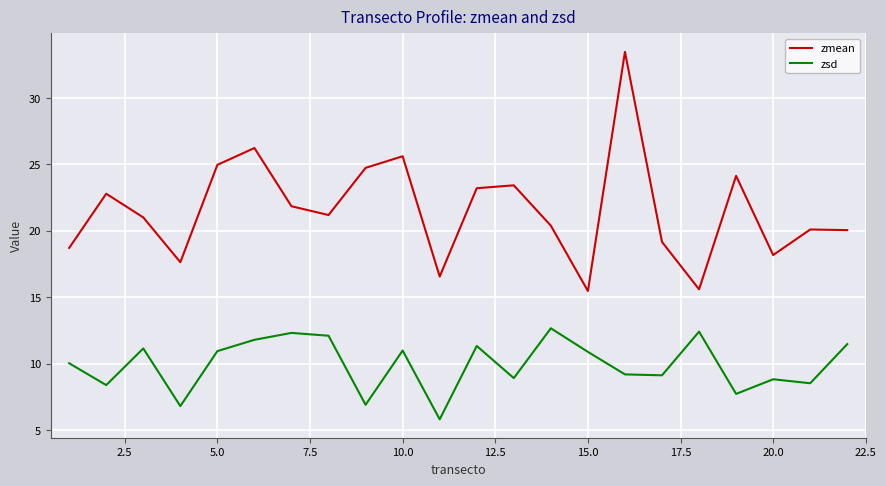

Which series has the largest total across all categories?

zmean